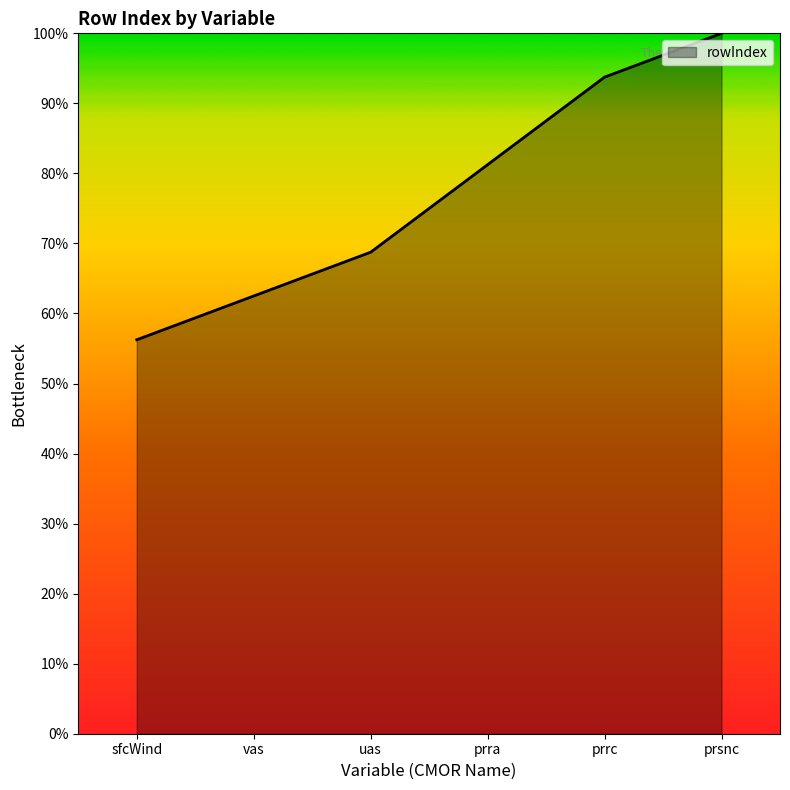

What position from the left is prra?

4